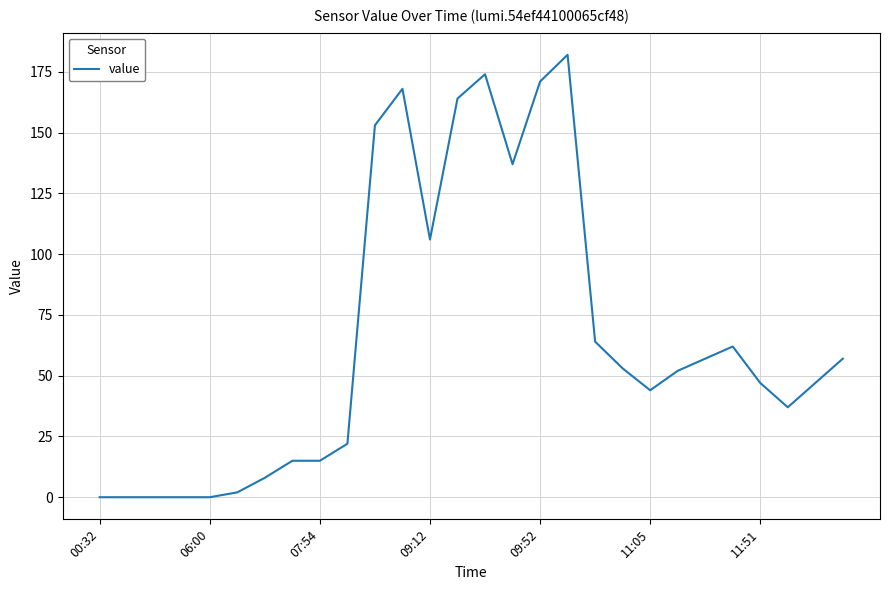

What is the greatest value displayed?

182